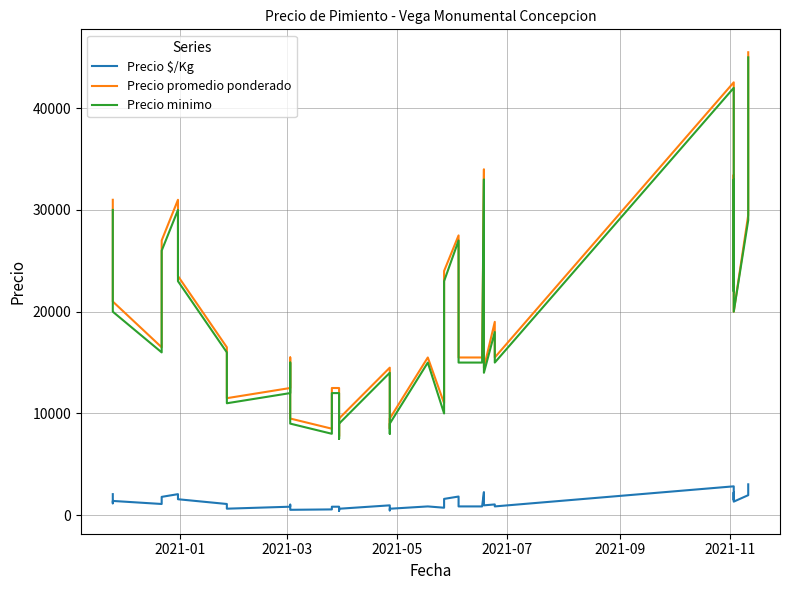

Reading right to left, extract all data points from this chart.

Precio $/Kg: 3033	2833	1967	1333	2230	1495	2836	861	1056	967	2267	861	861	1033	1100	1833	1600	733	861	633	472	967	633	431	833	833	567	528	611	1033	833	639	1100	1567	2067	1800	1100	1400	1167	2067
Precio promedio ponderado: 45500	42500	29500	20000	33444	22429	42545	15500	19000	14500	34000	15500	15500	15500	16500	27500	24000	11000	15500	9500	8500	14500	9500	7750	12500	12500	8500	9500	11000	15500	12500	11500	16500	23500	31000	27000	16500	21000	21000	31000
Precio minimo: 45000	42000	29000	20000	33000	22000	42000	15000	18000	14000	33000	15000	15000	15000	16000	27000	23000	10000	15000	9000	8000	14000	9000	7500	12000	12000	8000	9000	10000	15000	12000	11000	16000	23000	30000	26000	16000	20000	20000	30000